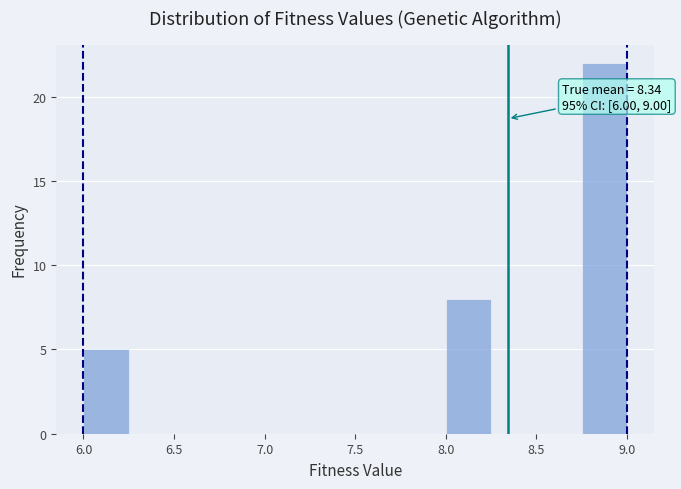

Over which range of the x-axis is the bar tallest?

8.75 to 9.00